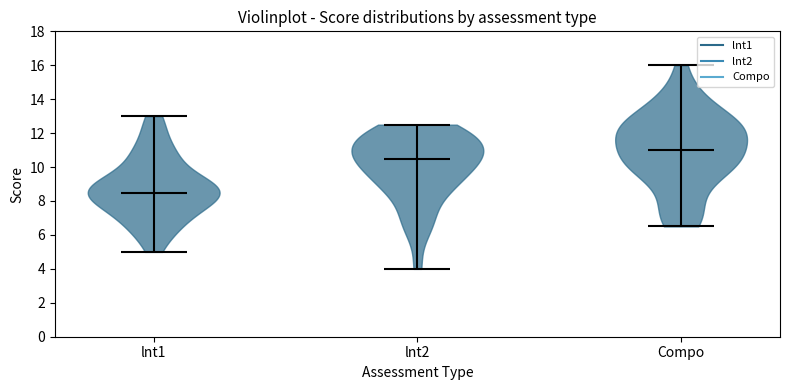

Reading left to right, read every violin against the y-axis: where its median line is, and the lowest and highest points it reaches. The values are not printed on the chart, so give them approximately, as read against the axis.

lnt1: median line 8.6, lowest point 5.0, highest point 13.0
lnt2: median line 10.6, lowest point 4.0, highest point 12.6
Compo: median line 11.0, lowest point 6.6, highest point 16.0